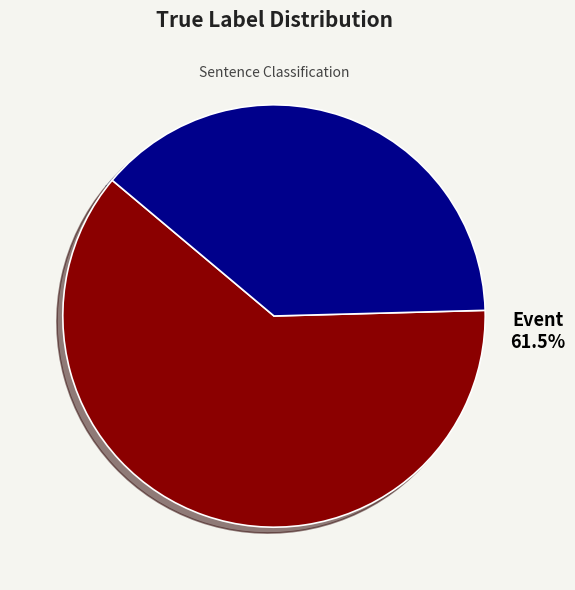

Is the sum of Event and NonEvent greater than half?

Yes